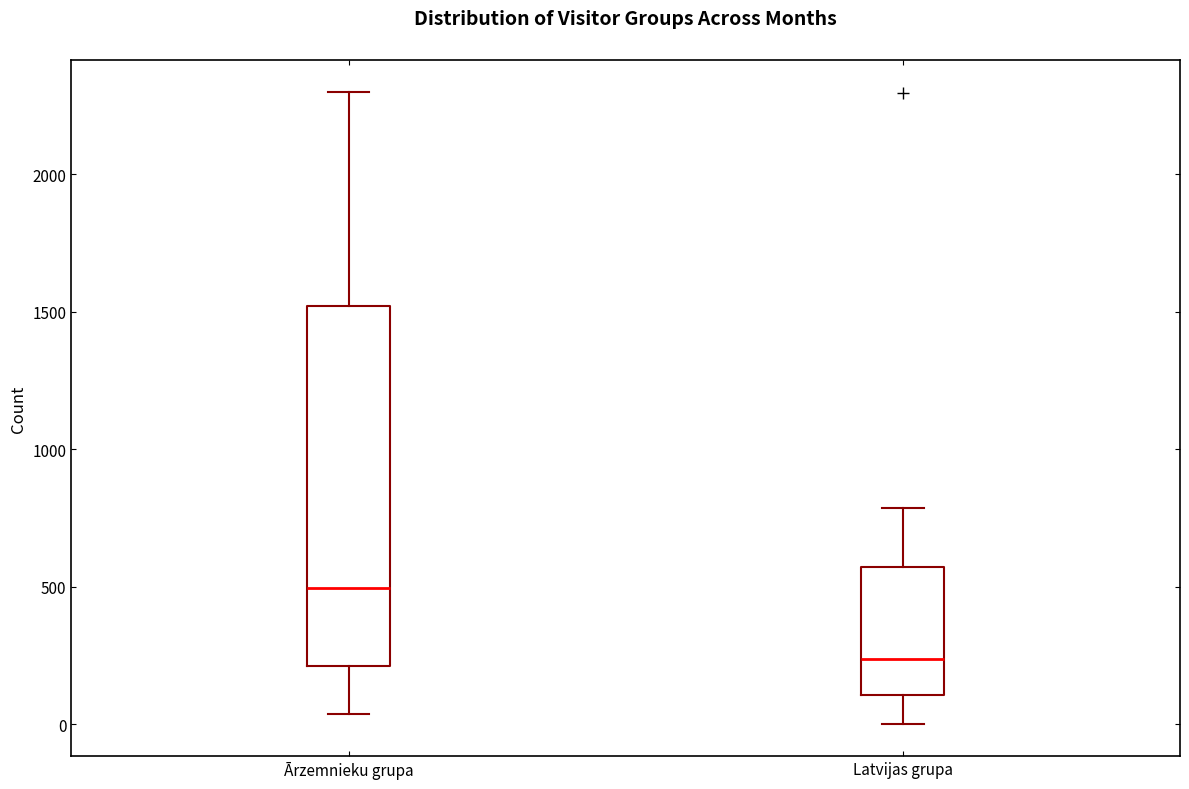

Reading left to right, transcribe this box plot: for each box, give where its median line is, the range the box spans, and where its two whiskers end, as read against the y-axis. The values are not printed on the chart, so give them approximately, as read against the axis.

Ārzemnieku grupa: median 500, box 200 to 1500, whiskers 50 to 2300
Latvijas grupa: median 250, box 100 to 550, whiskers 0 to 800